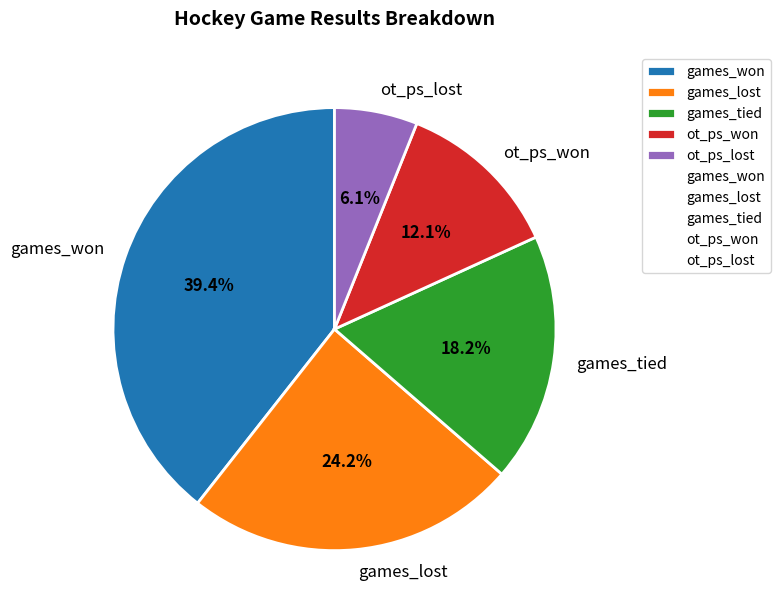

True or false: ot_ps_lost accounts for 17% of the total.

False